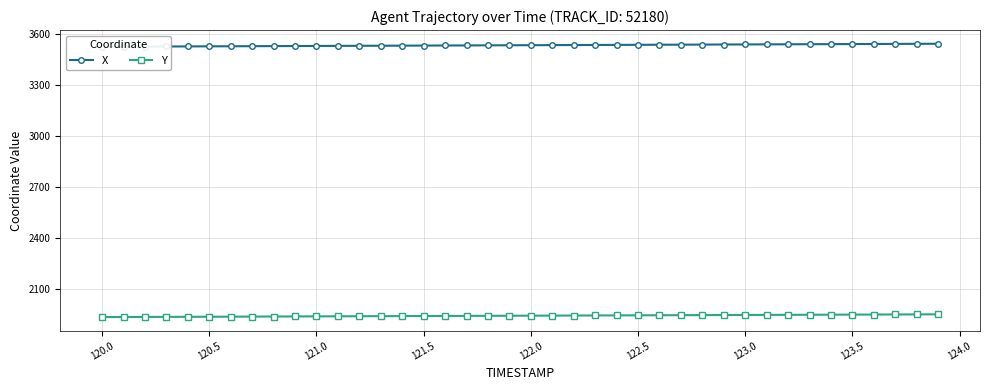

What is the value of the X point at the 32nd from the left?

3536.6